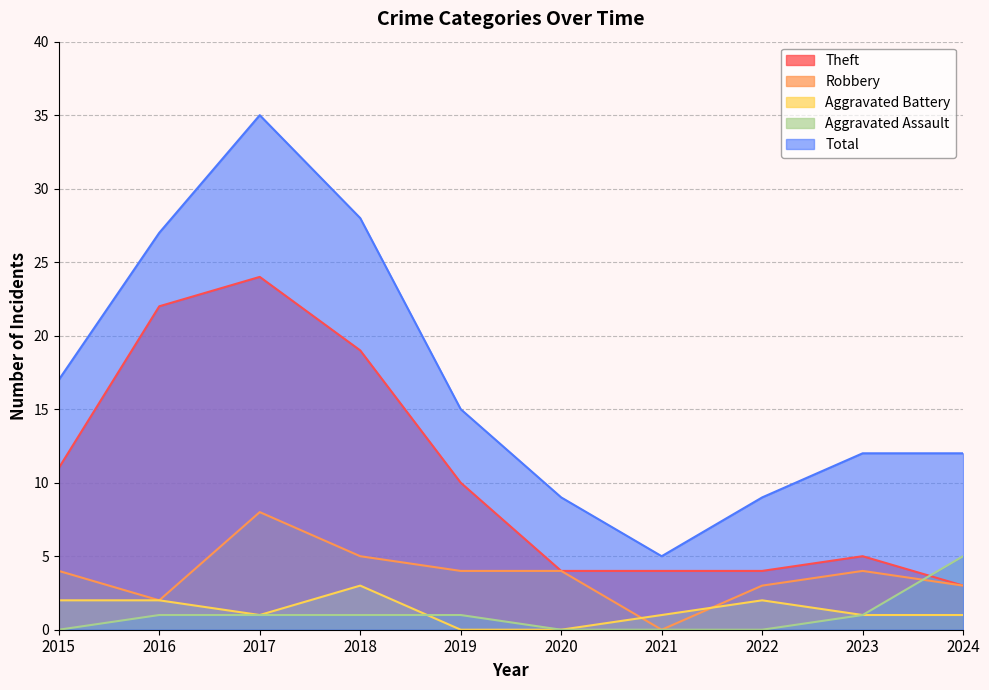

How many values in the Robbery series are below 4?

4